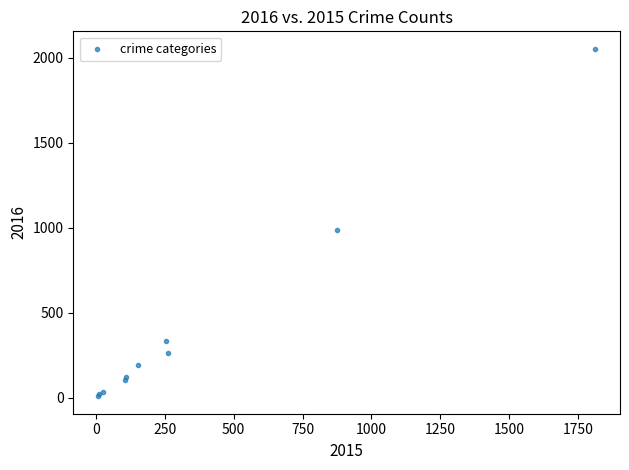

What Y value in the scatter plot is closest to 1030?

984